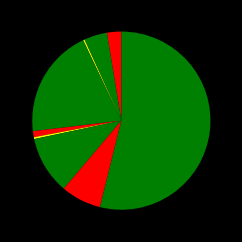

Which category accounts for the majority?

Theft